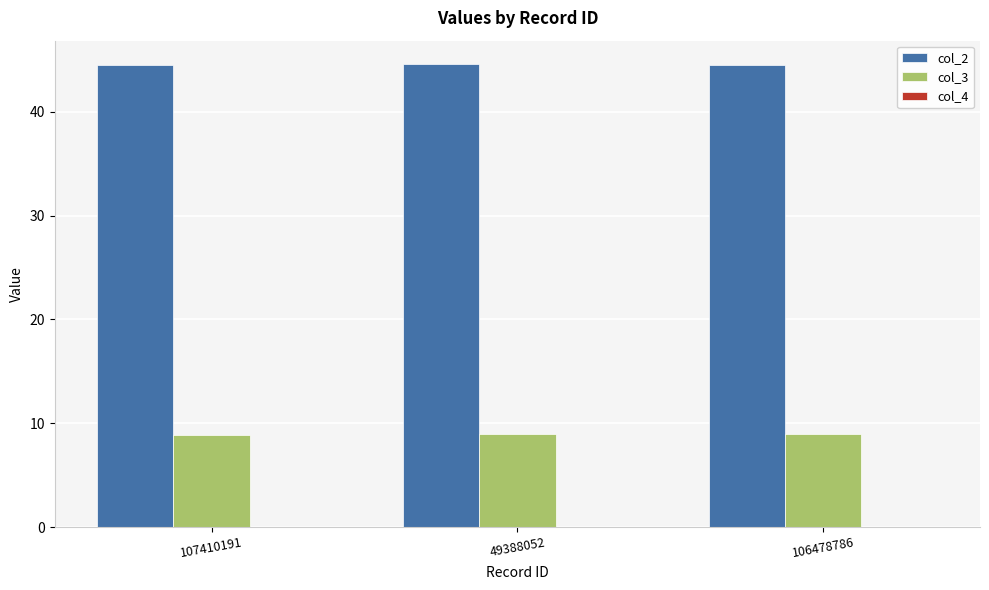

Which series has the largest total across all categories?

col_2